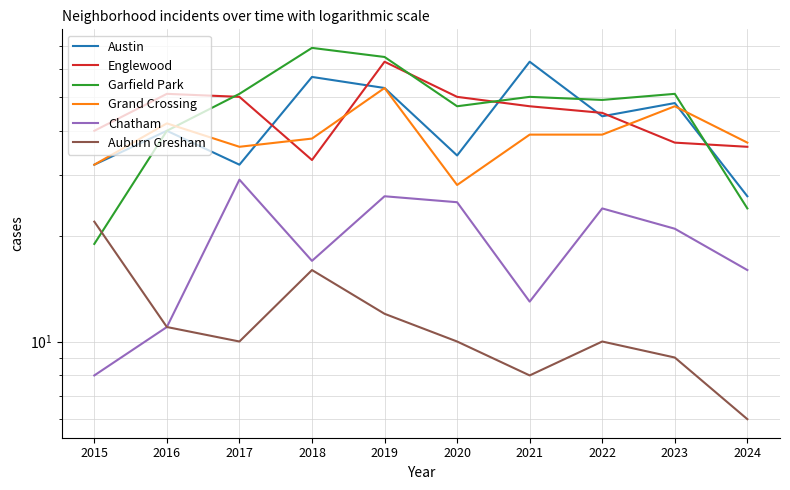

How many values in the Austin series exceed 44?

4